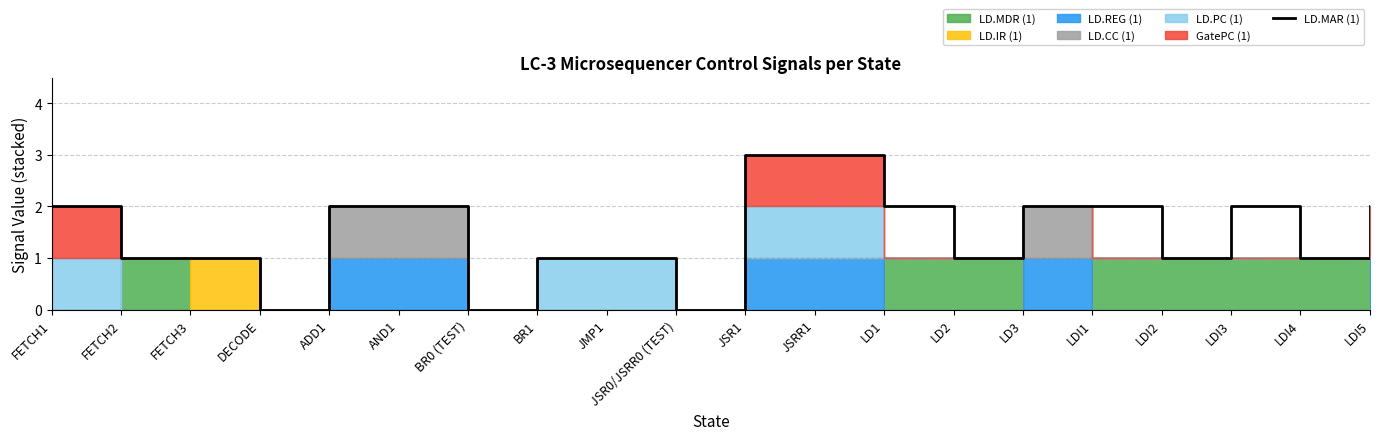

What is the label of the 2nd point from the left?

FETCH2